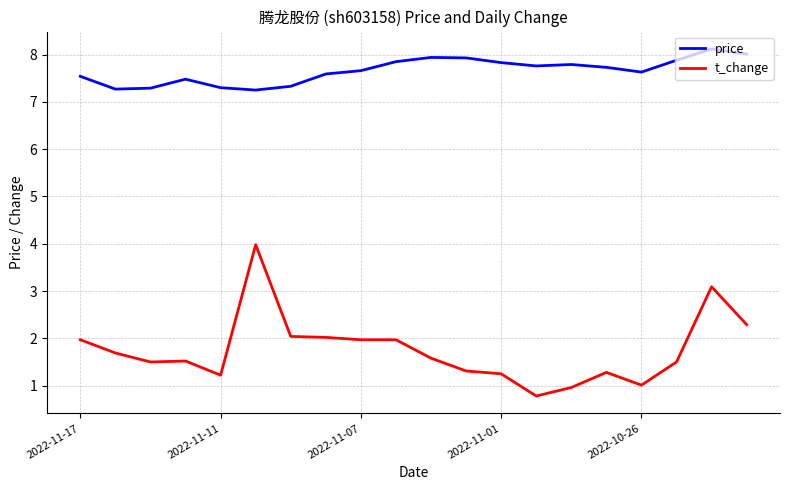

Which series has the largest total across all categories?

price